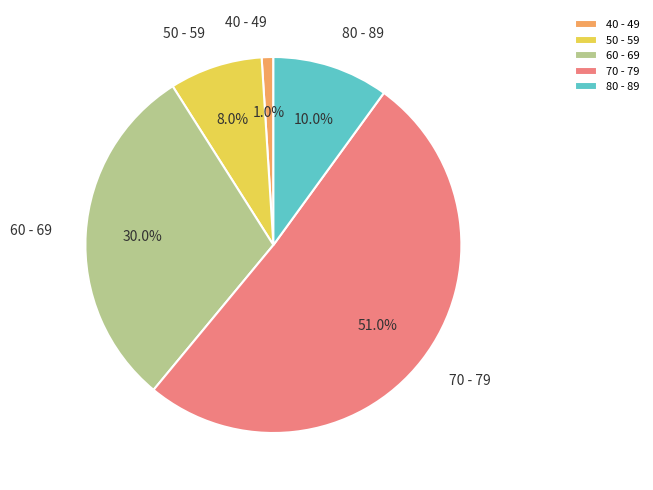

Which has a higher value, 40 - 49 or 50 - 59?

50 - 59